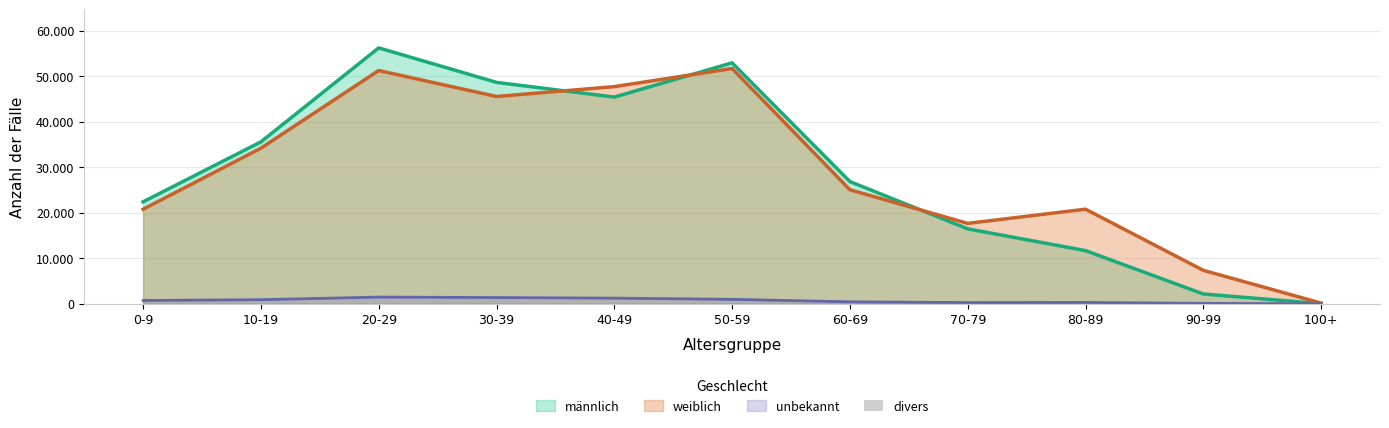

How many bars are there in total?

11